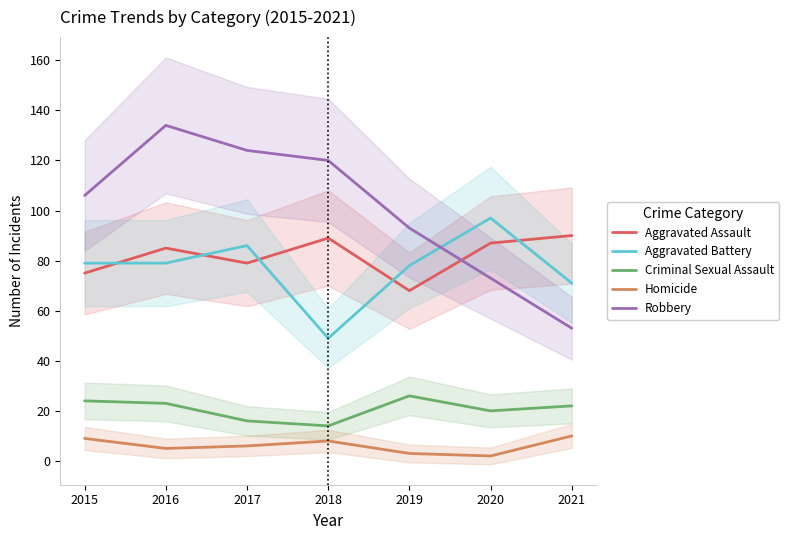

List the labels in order of Robbery value, largest first.

2016, 2017, 2018, 2015, 2019, 2020, 2021